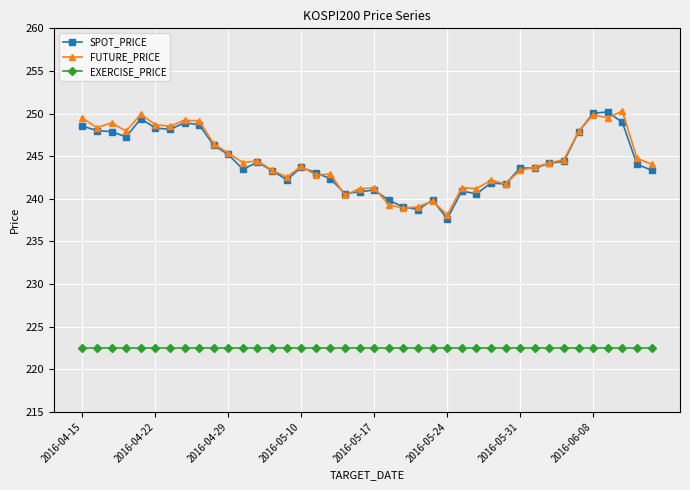

At how many categories does at least one series exceed 224?

40